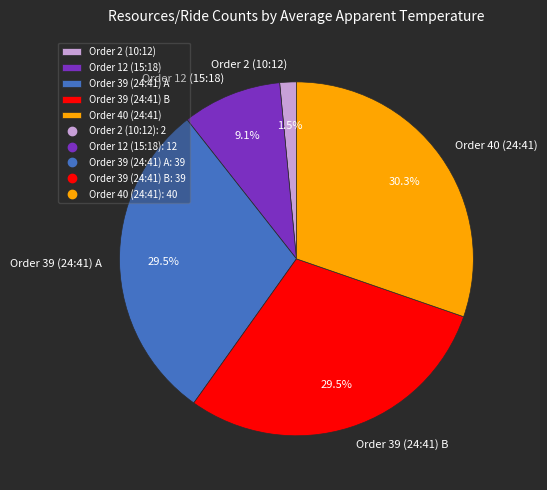

What is the ratio of the value at Order 12 (15:18) to the value at Order 40 (24:41)?

0.3